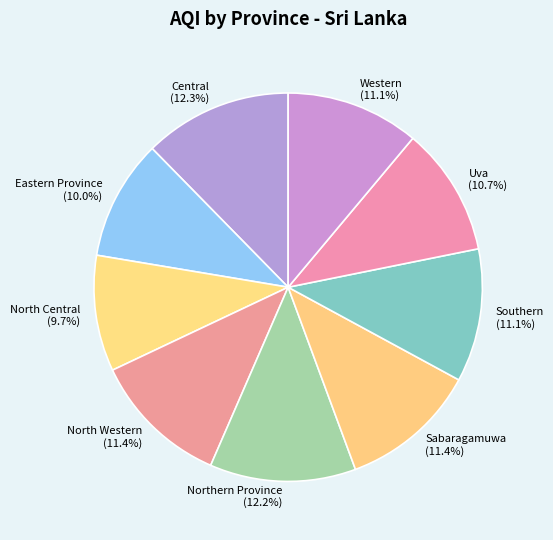

Which has a higher value, Western or North Central?

Western